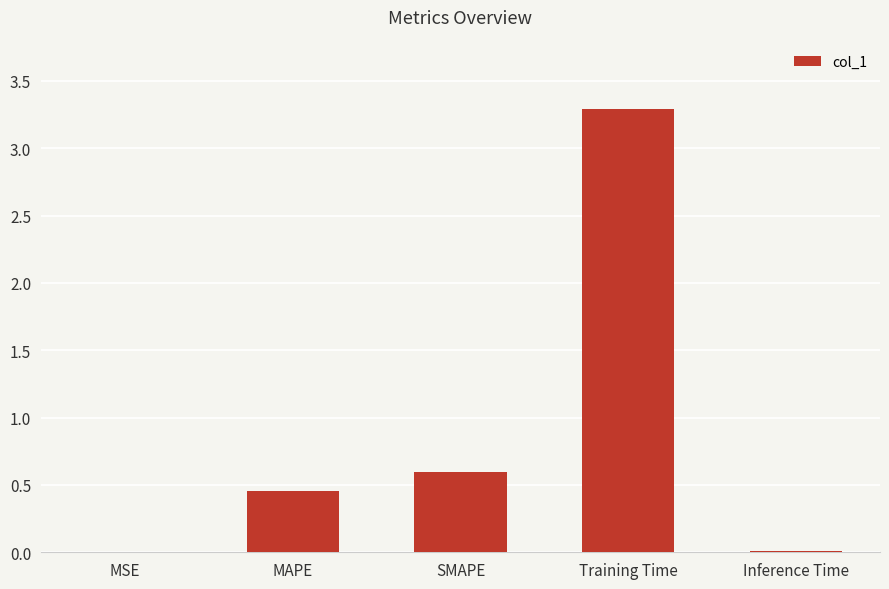

What is the sum of all values?

4.4